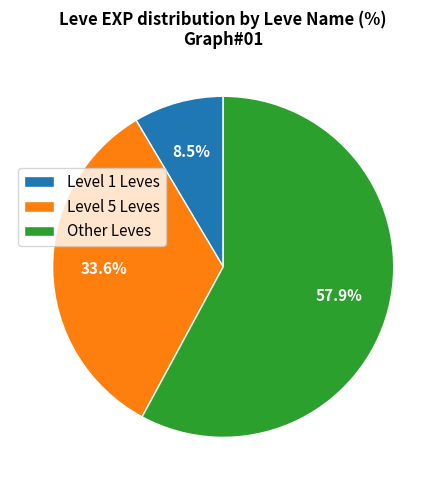

Is there a majority slice in this chart?

Yes